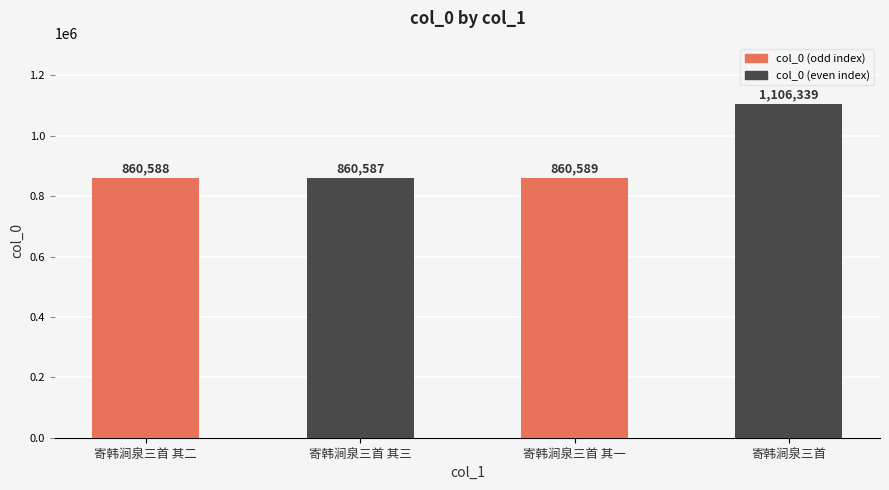

What is the sum of the values at 寄韩涧泉三首 其一 and 寄韩涧泉三首 其三?

1721176